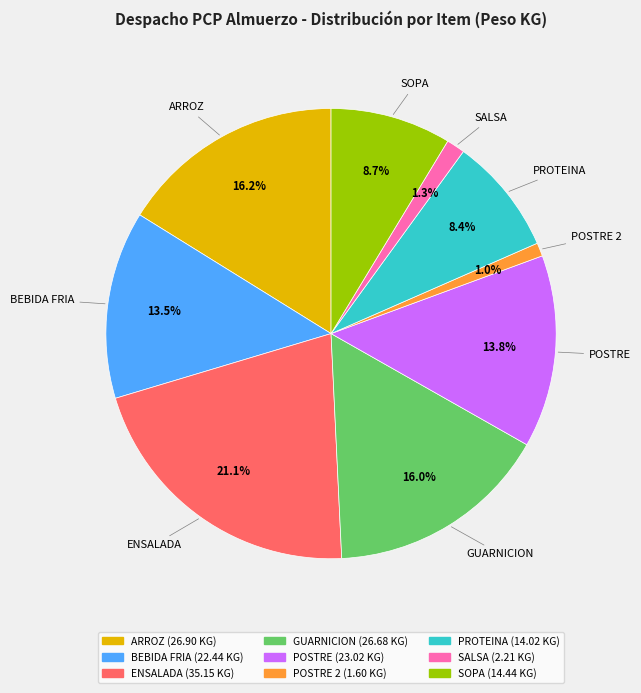

Is there a majority slice in this chart?

No